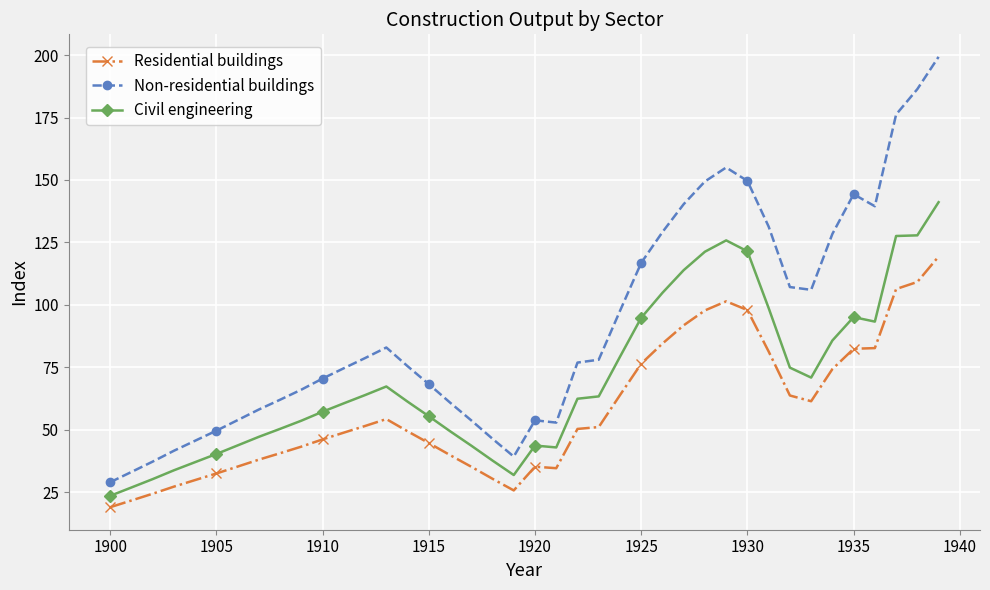

What is the average value of the Non-residential buildings series?

91.1